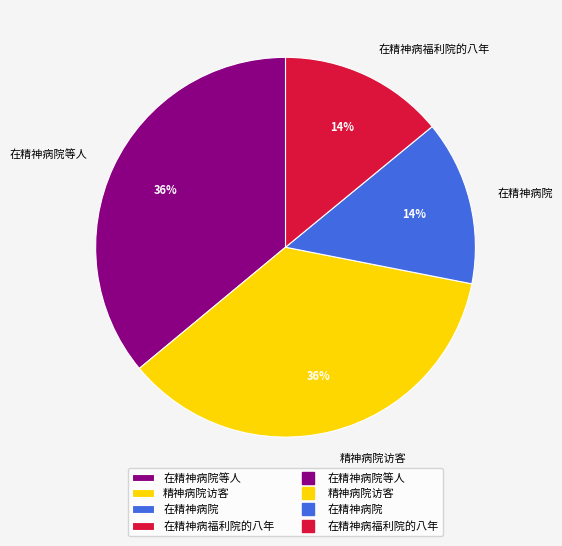

To the nearest percent, what is the average slice percentage?

25%